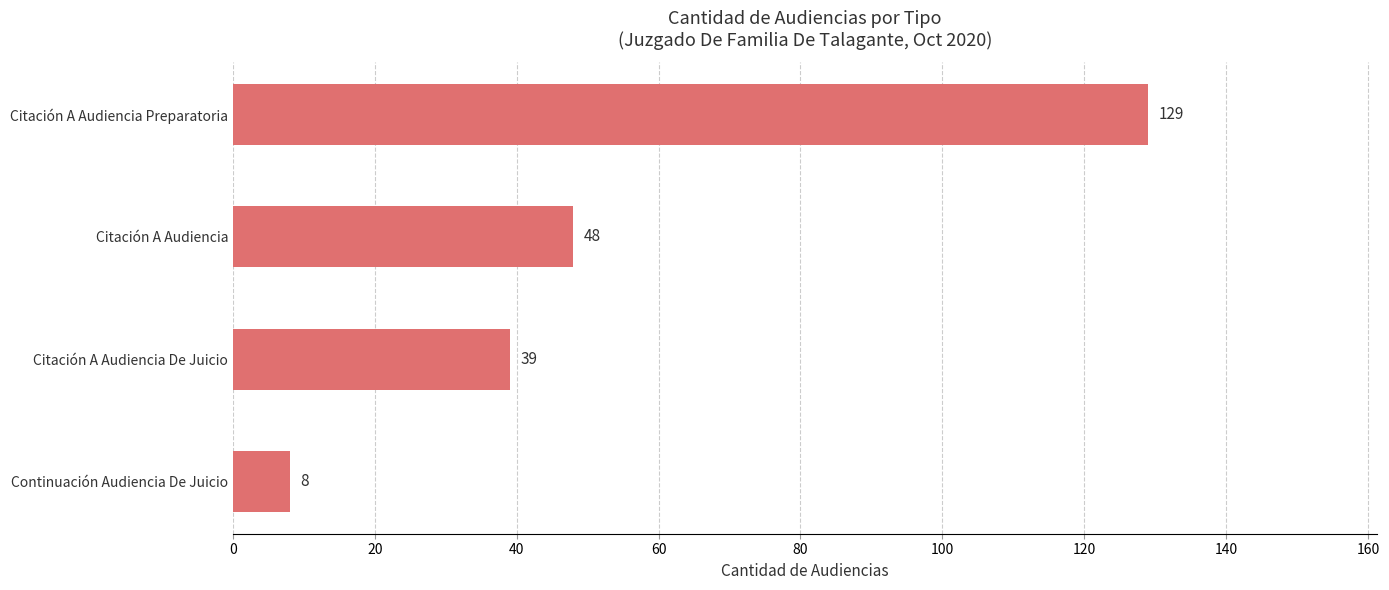

List the labels in order of value, largest first.

Citación A Audiencia Preparatoria, Citación A Audiencia, Citación A Audiencia De Juicio, Continuación Audiencia De Juicio